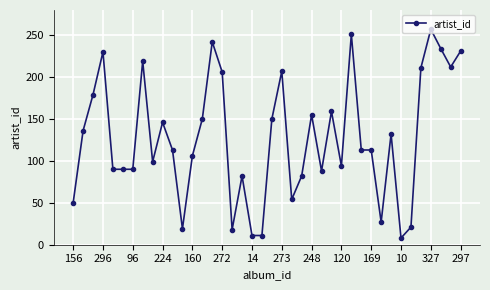

What is the average value?

127